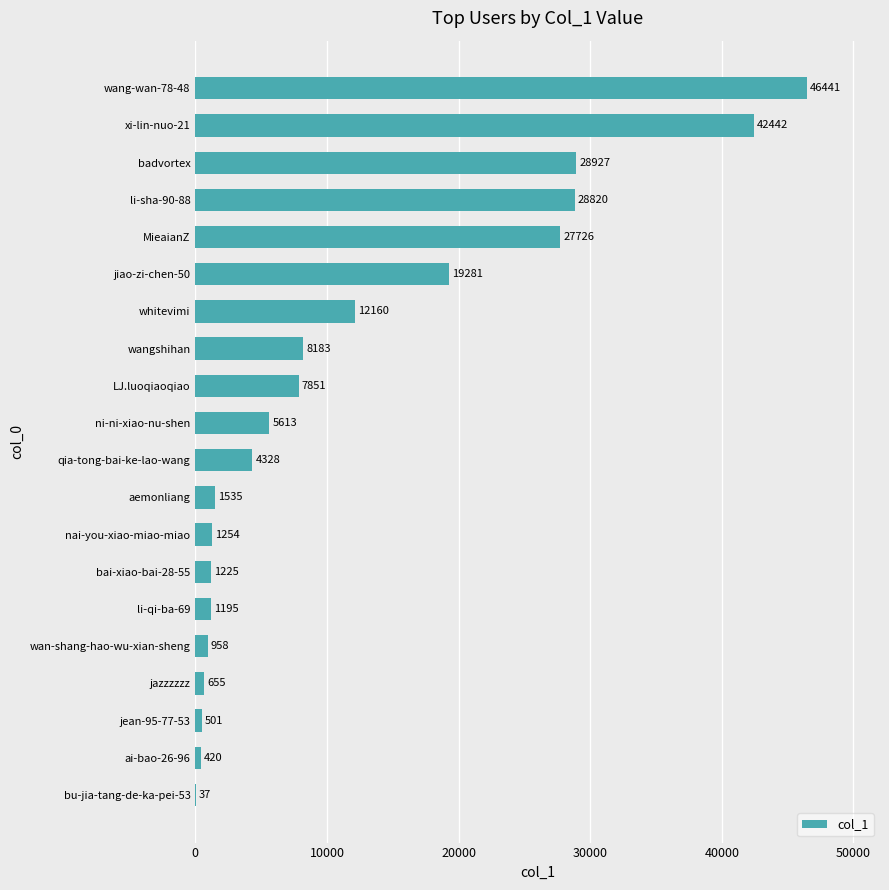

What is the change in value from li-qi-ba-69 to xi-lin-nuo-21?

+41247